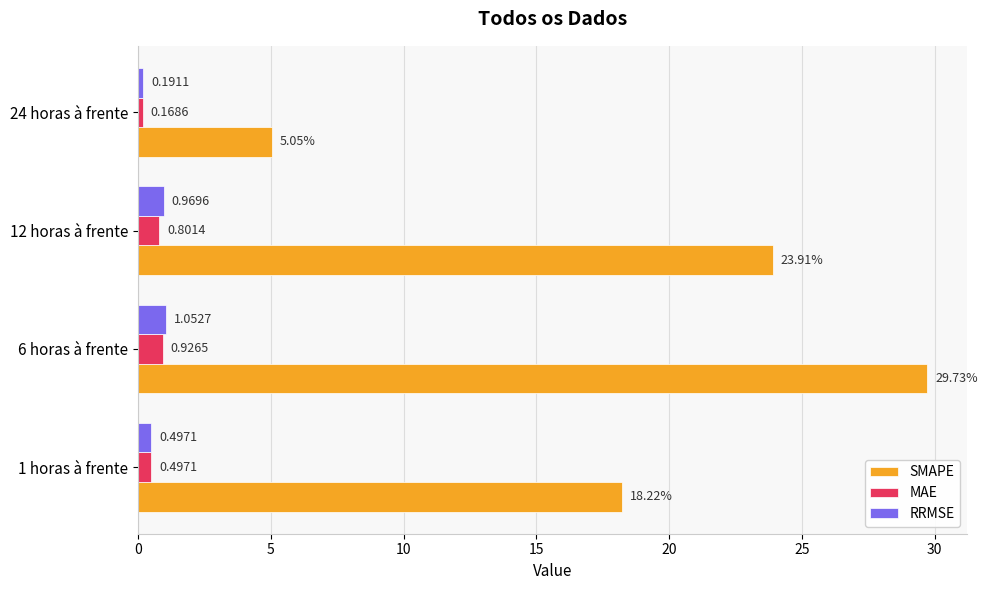

What is the difference between the RRMSE values at 12 horas à frente and 24 horas à frente?

0.8